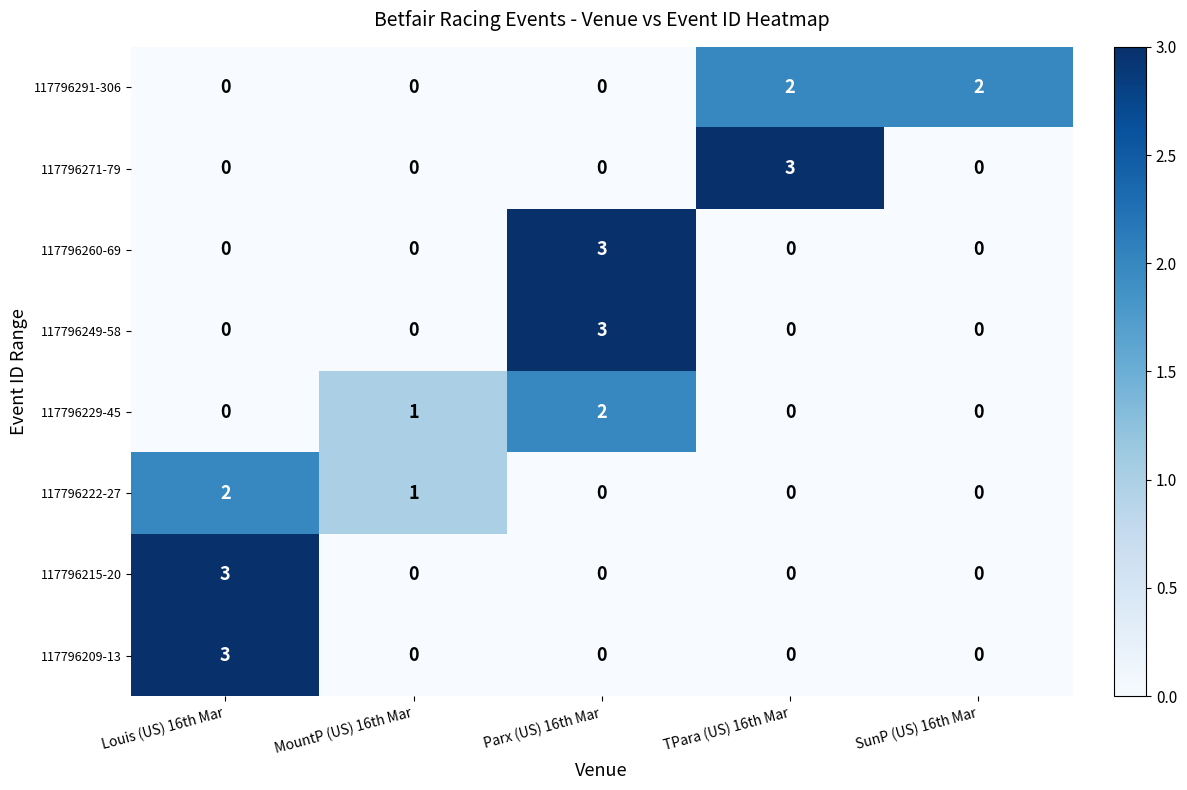

Which series changed the most between TPara (US) 16th Mar and SunP (US) 16th Mar?

117796271-79